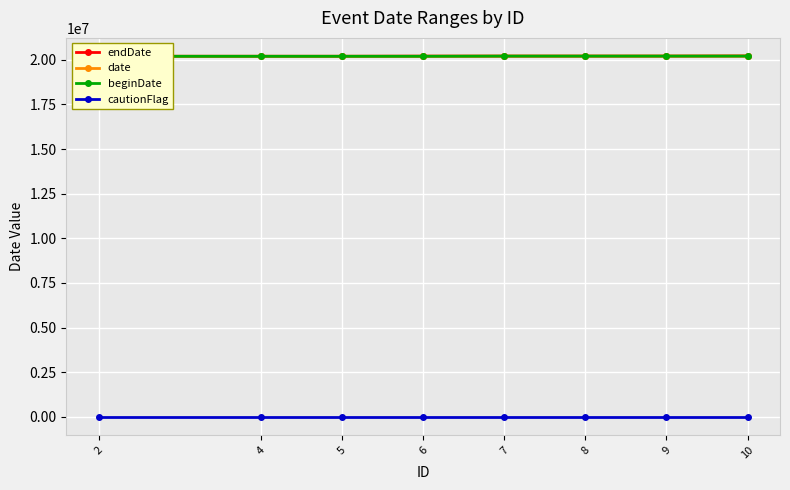

Count the number of categories in the chart.

8